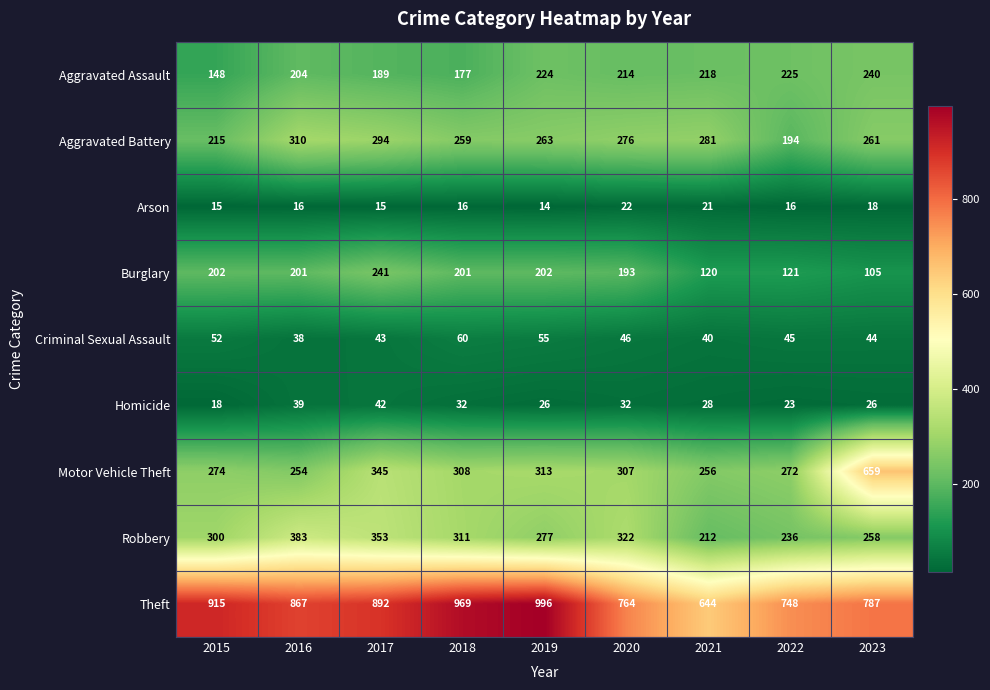

Which label corresponds to the smallest value in the chart?

2019